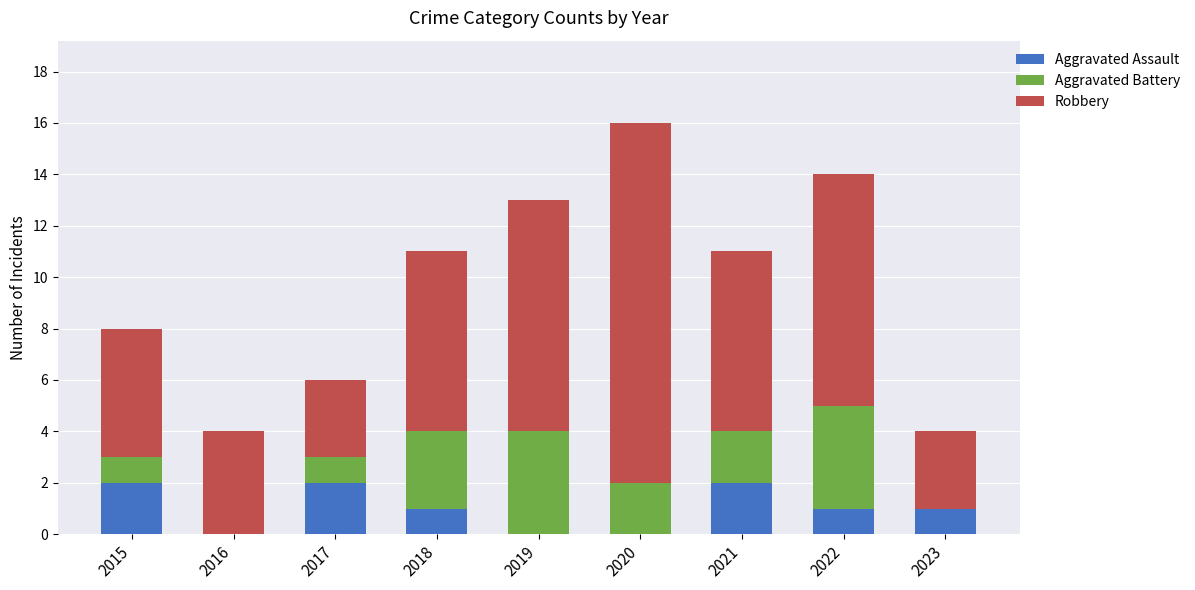

True or false: Aggravated Assault has a value of 1 at 2018.

True